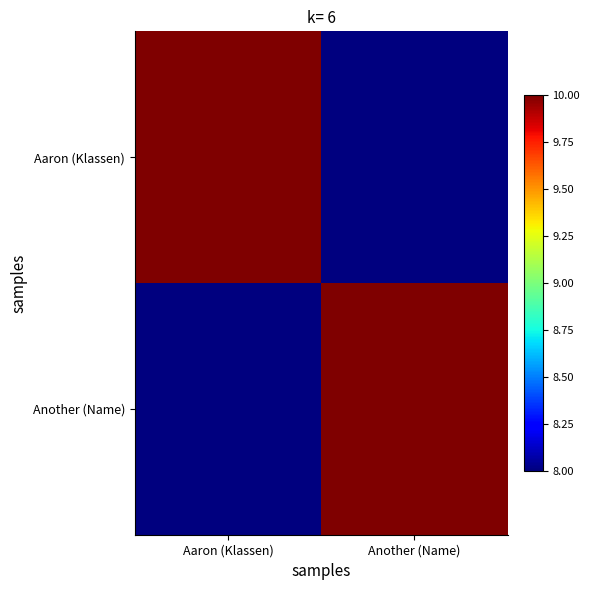

Rank the series by their maximum value, from highest to lowest.

Aaron (Klassen), Another (Name)